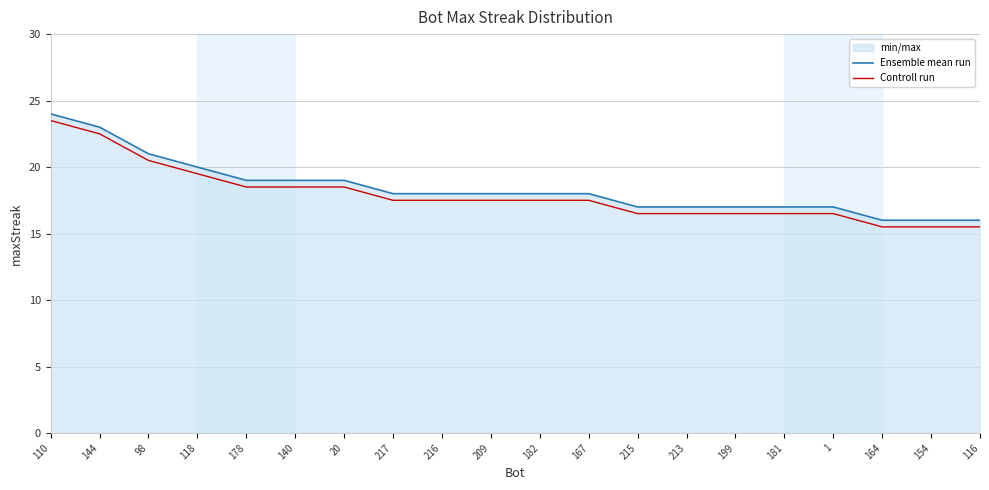

Where does the Ensemble mean run series first go above 18?

110